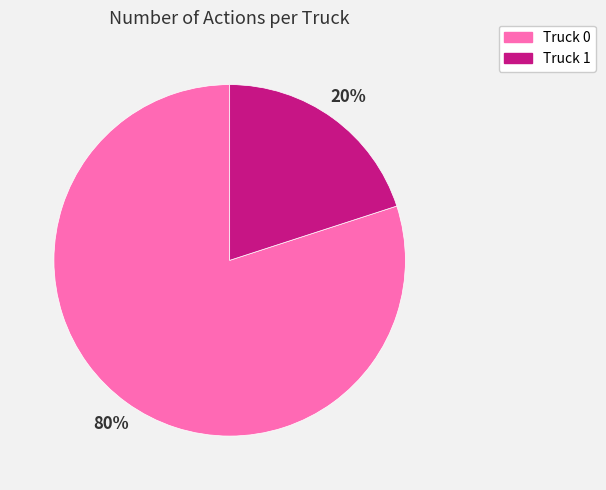

Which category accounts for the majority?

Truck 0